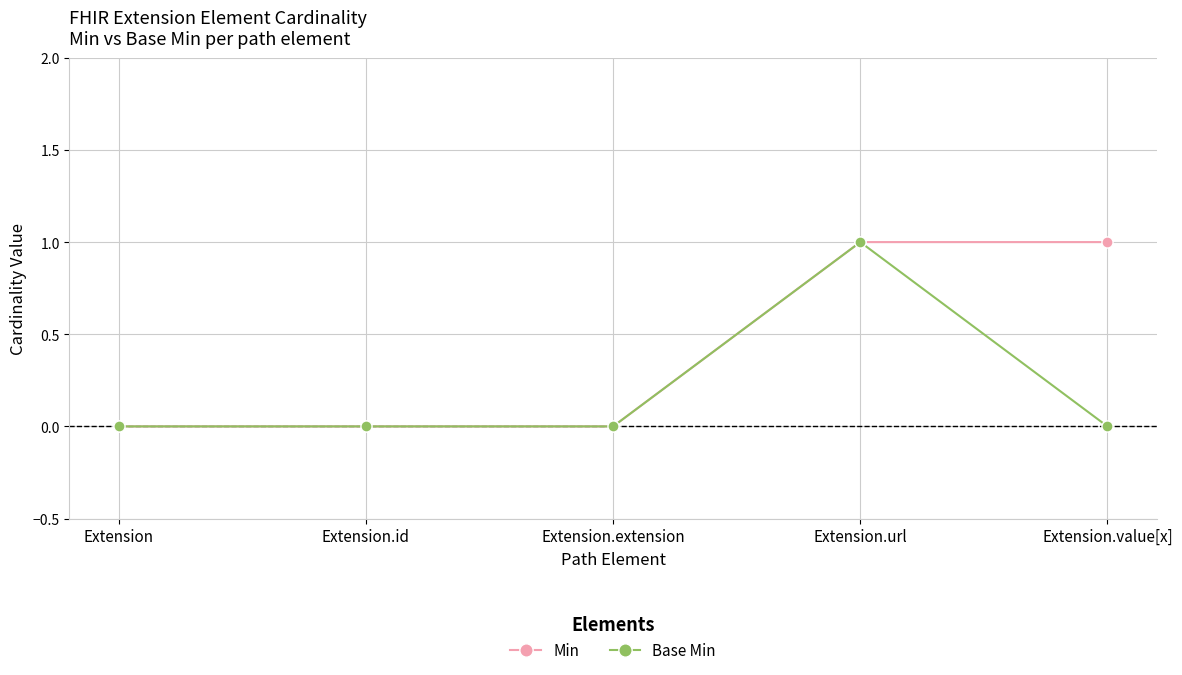

Reading left to right, transcribe all the data shown in this chart.

Min: Extension=0	Extension.id=0	Extension.extension=0	Extension.url=1	Extension.value[x]=1
Base Min: Extension=0	Extension.id=0	Extension.extension=0	Extension.url=1	Extension.value[x]=0